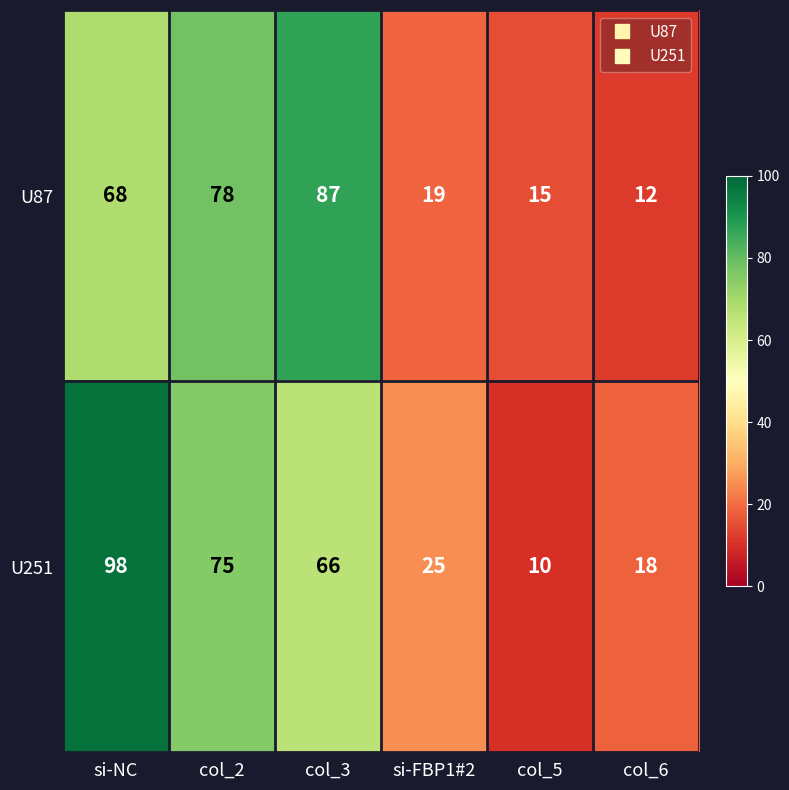

Which series changed the most between si-NC and col_3?

U251